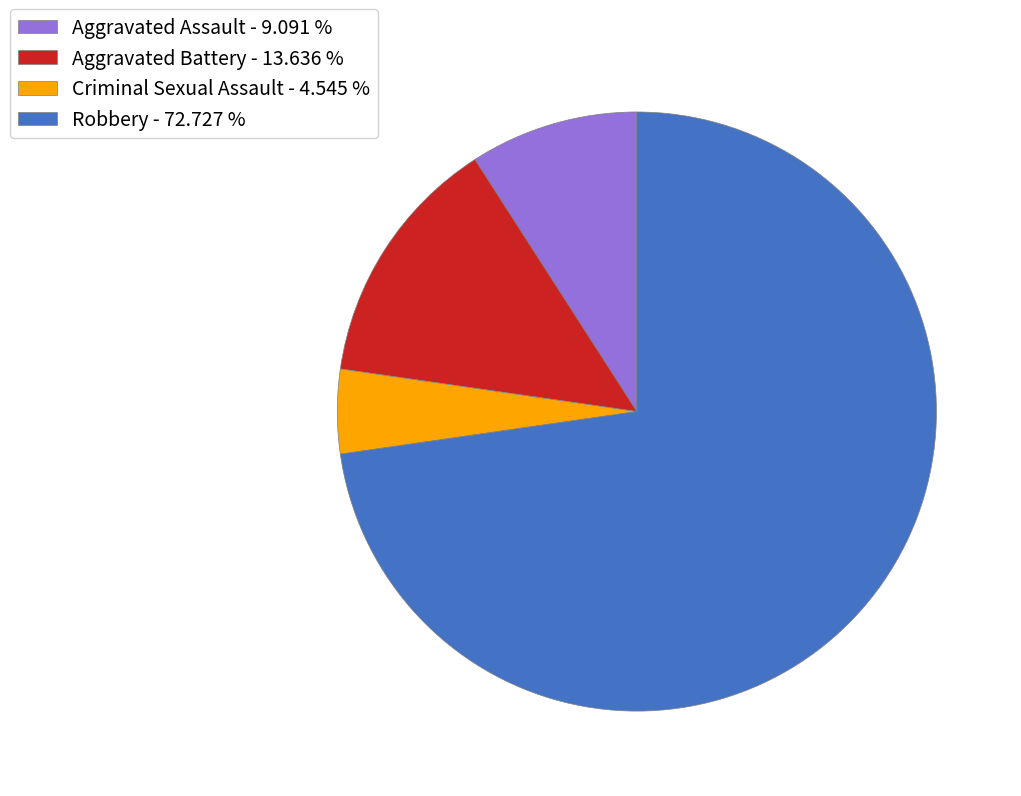

Do Aggravated Battery - 13.636 % and Criminal Sexual Assault - 4.545 % together represent more than half of the pie?

No